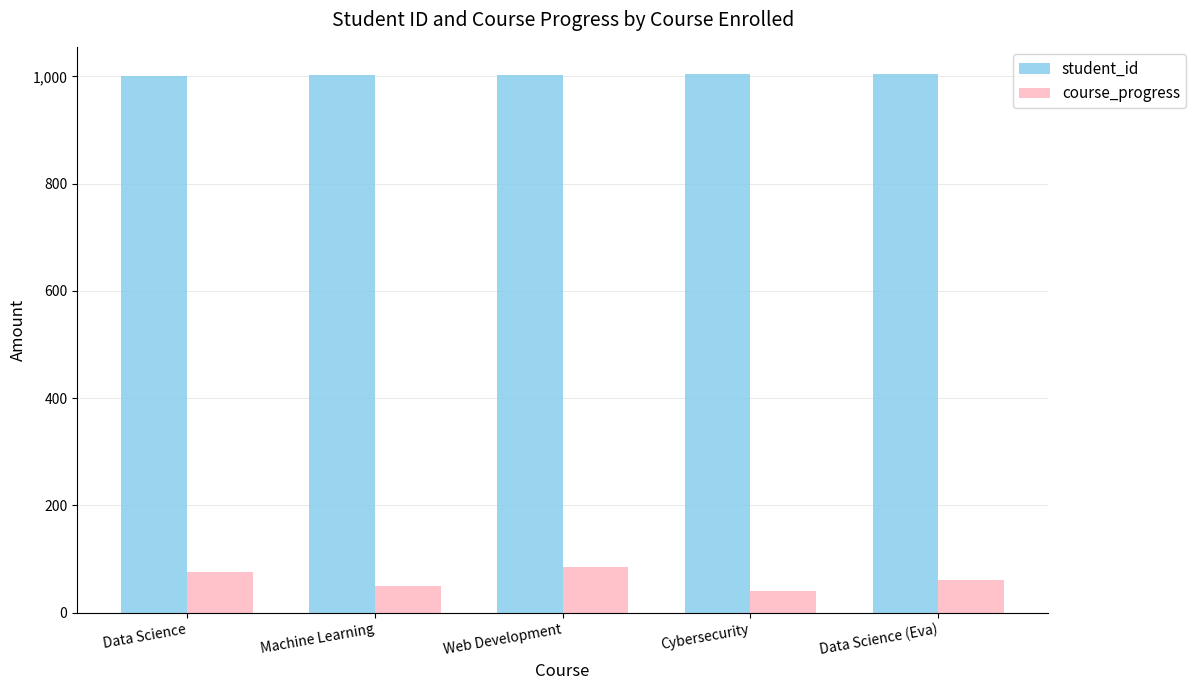

Which series has the largest range (max minus min)?

course_progress